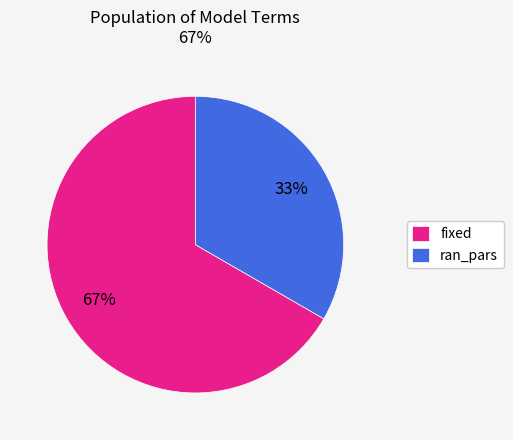

Which category has the smallest portion of the pie?

ran_pars